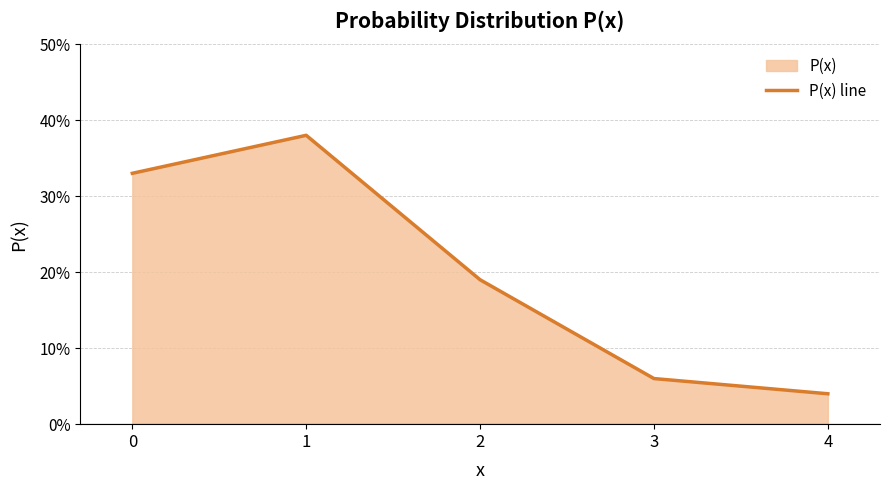

True or false: there are more than 2 points higher than both neighbors.

False